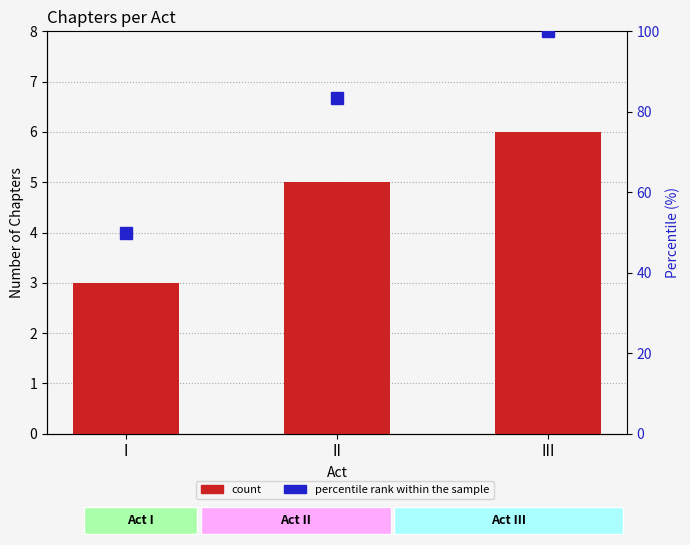

At which category does the chart reach its minimum across all series?

I